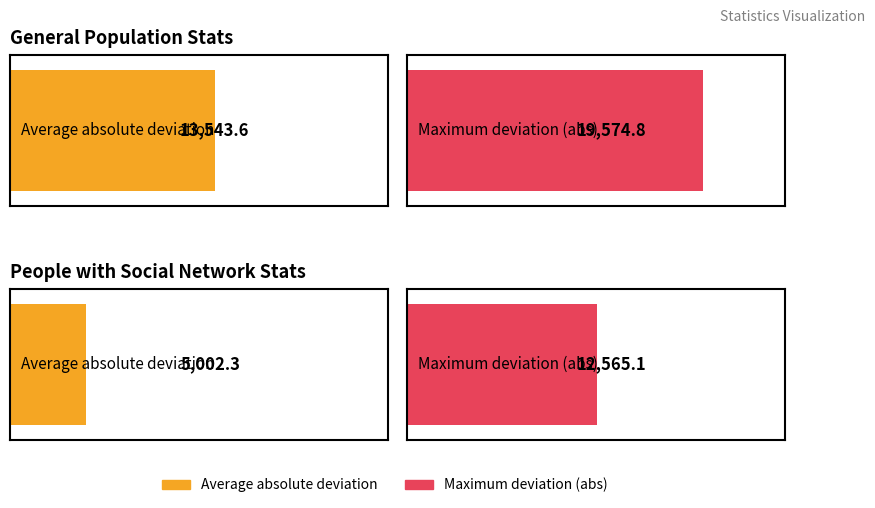

Reading left to right, what are all the values shown in this chart?

Average utilization: 13543.6	5002.3
Maximum utilization: 19574.8	12565.1